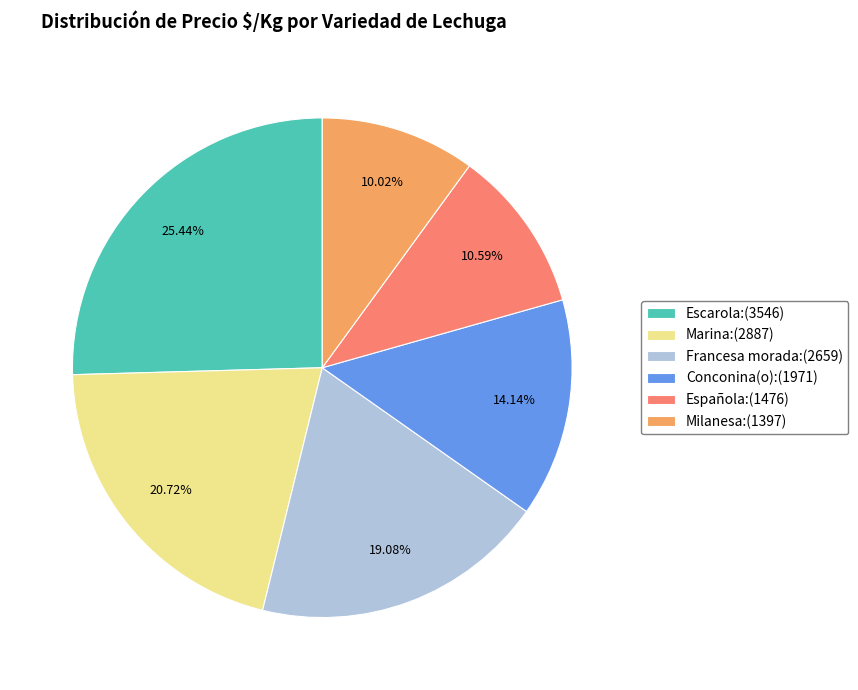

Approximately how many times larger is the value at Escarola:(3546) compared to Conconina(o):(1971)?

1.8